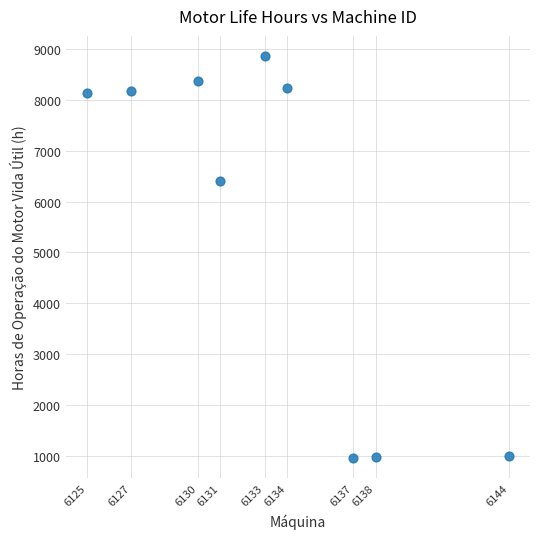

What is the range of Y values (max minus min)?

7920.0